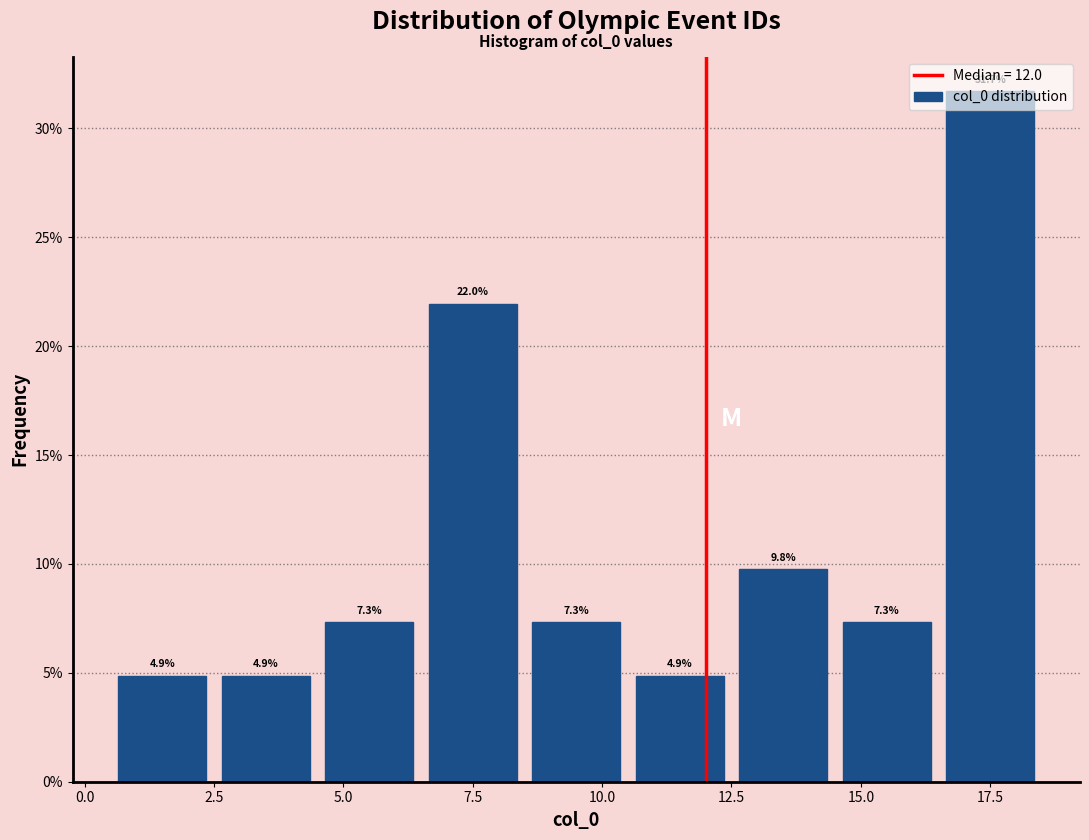

Which range on the x-axis has the tallest bar?

16.5 to 18.5